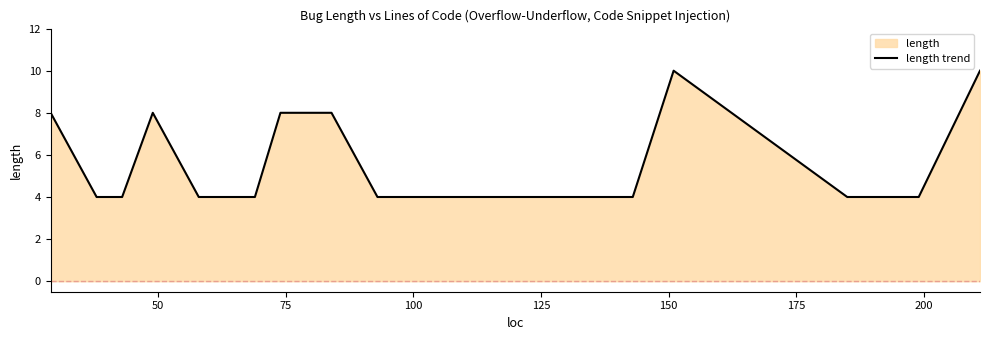

What is the smallest value displayed?

4